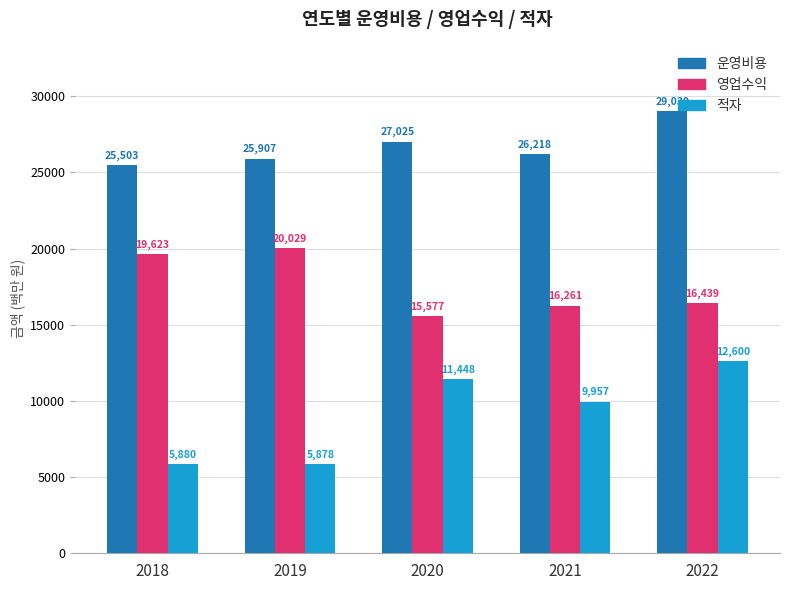

At which category is the sum across all series the highest?

2022